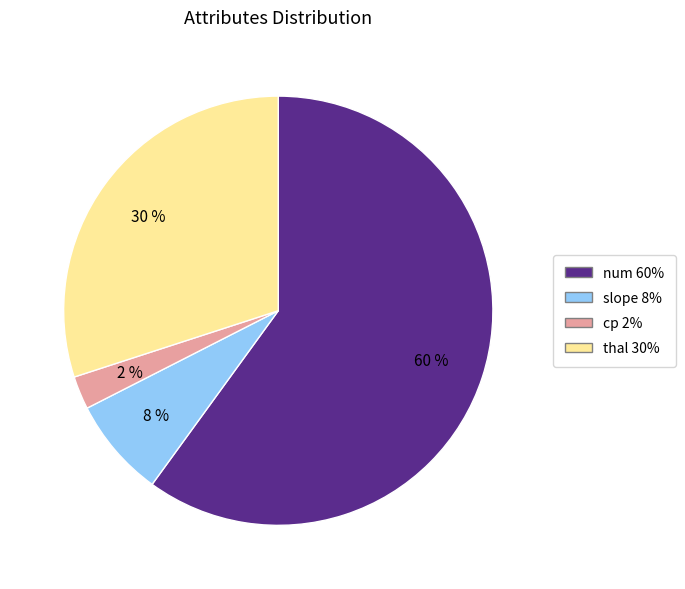

True or false: slope accounts for 8% of the total.

True